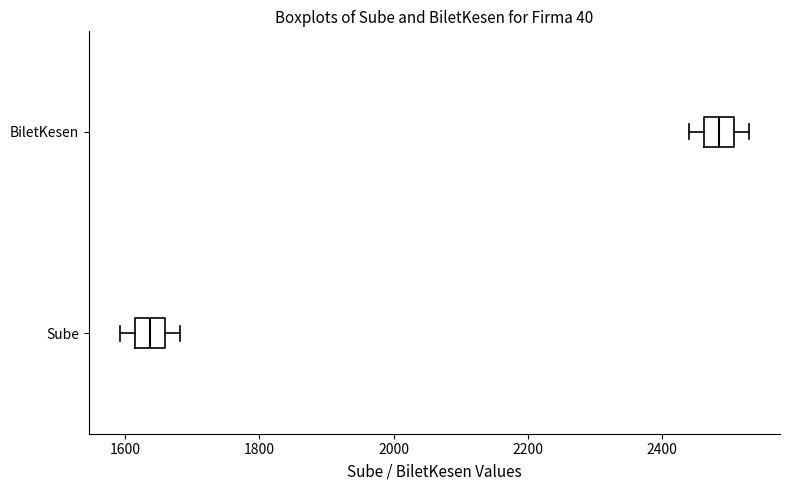

Reading bottom to top, read every box against the x-axis: the position of its median line, the range the box covers, and the ends of its whiskers. The values are not printed on the chart, so give them approximately, as read against the axis.

Sube: median 1640, box 1620 to 1660, whiskers 1600 to 1680
BiletKesen: median 2480, box 2460 to 2500, whiskers 2440 to 2520